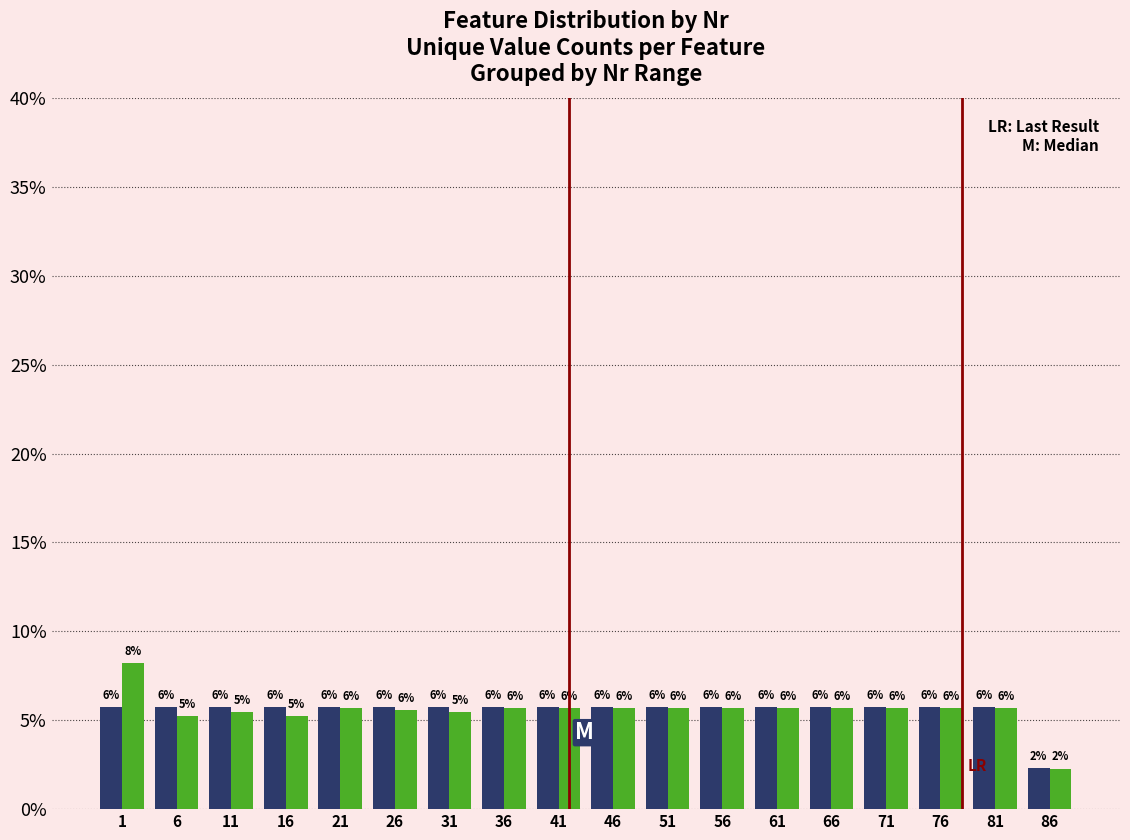

How many bars are there in total?

36